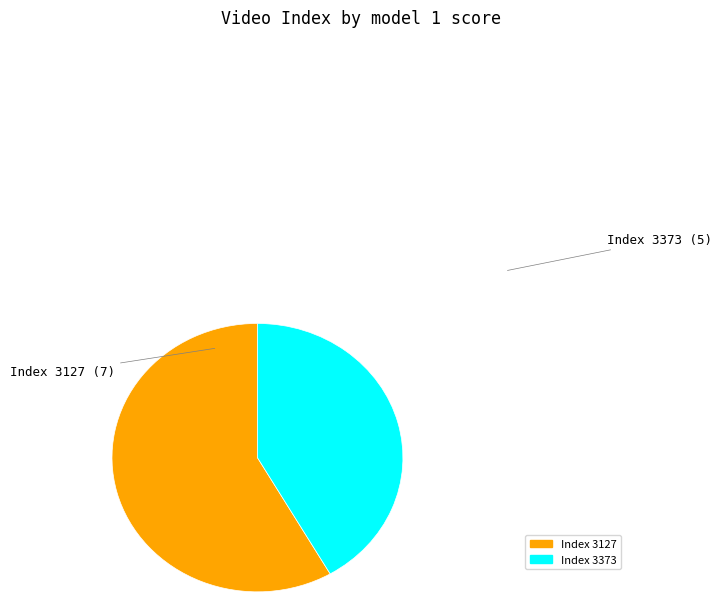

Is there any slice that represents more than half of the pie?

Yes